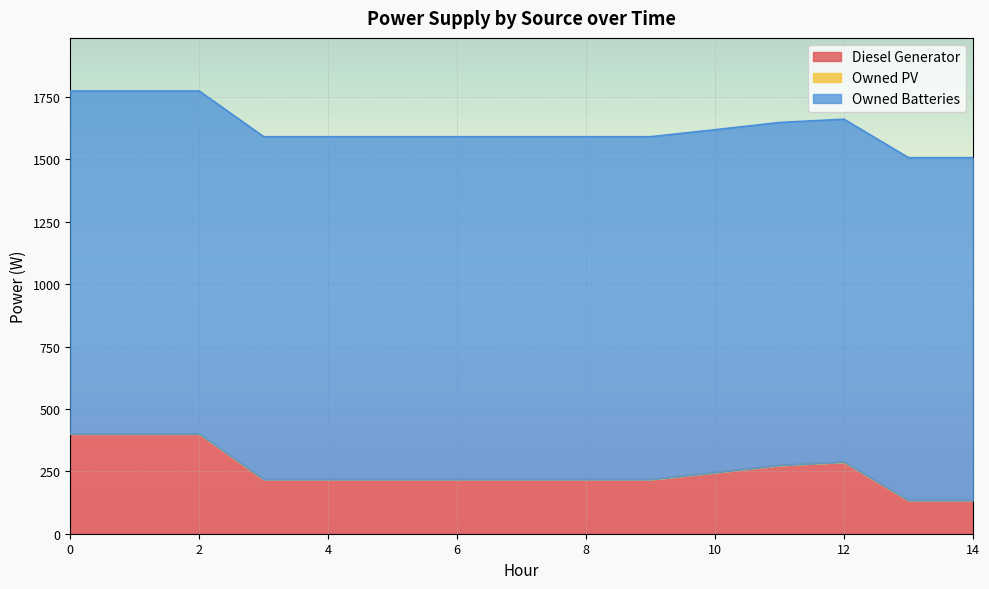

At how many categories does at least one series exceed 295?

15